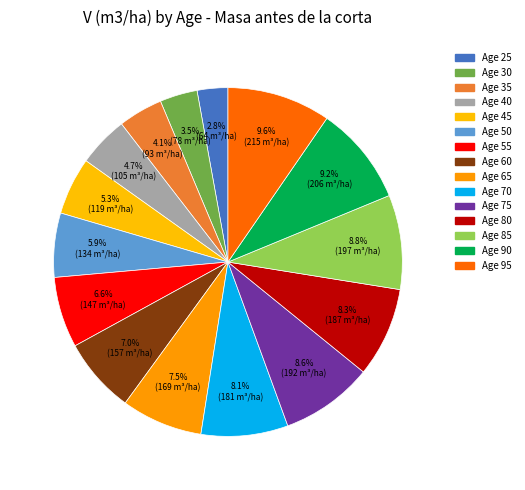

How many segments does this pie chart have?

15